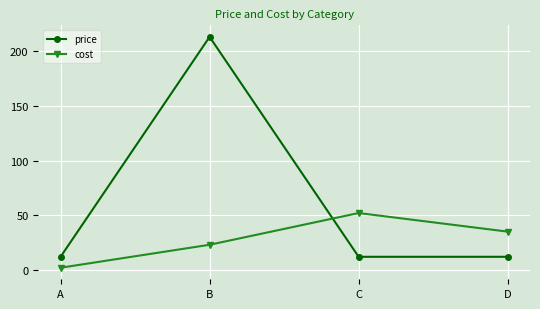

What is the total value across all series at A?

14